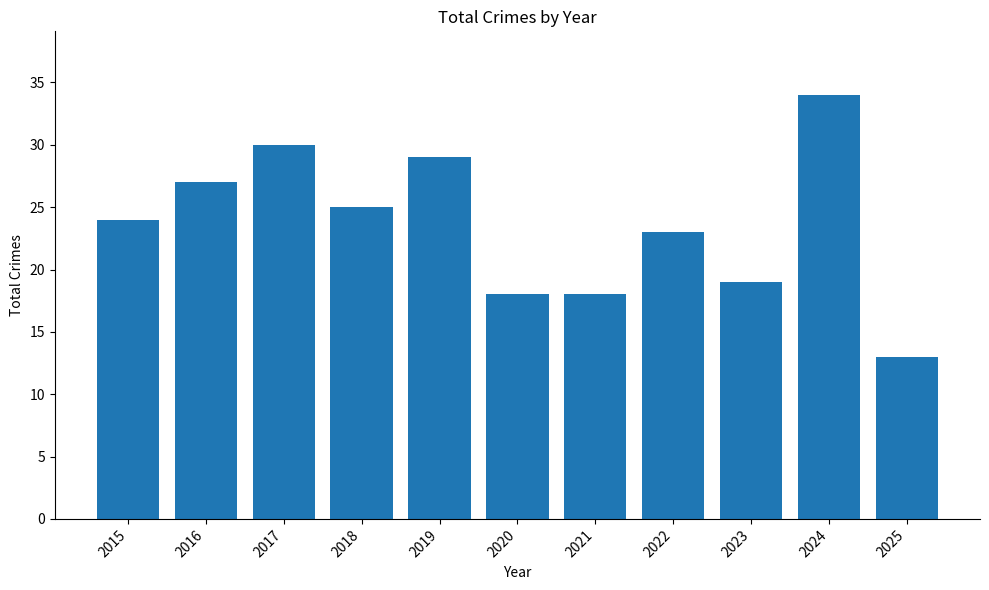

Reading left to right, transcribe all the data shown in this chart.

2015=24	2016=27	2017=30	2018=25	2019=29	2020=18	2021=18	2022=23	2023=19	2024=34	2025=13